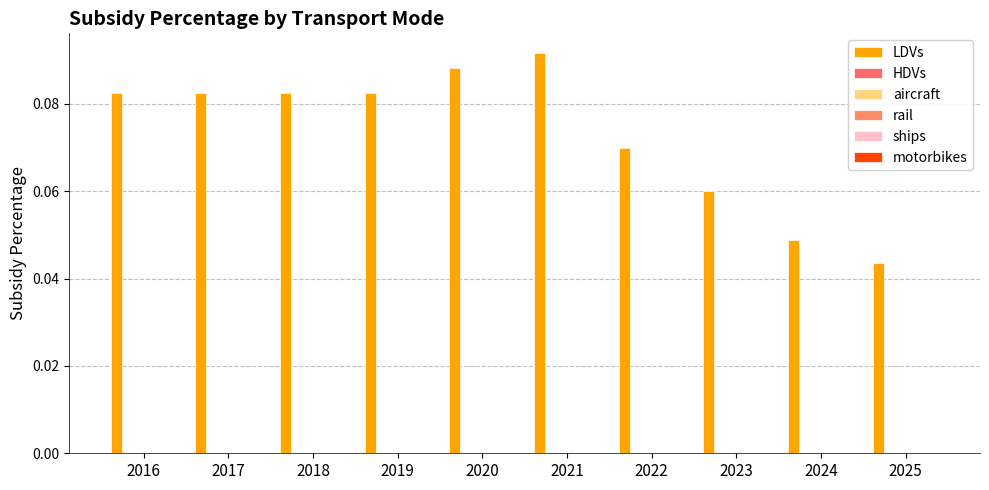

Are the bars grouped side by side (vs. stacked)?

No